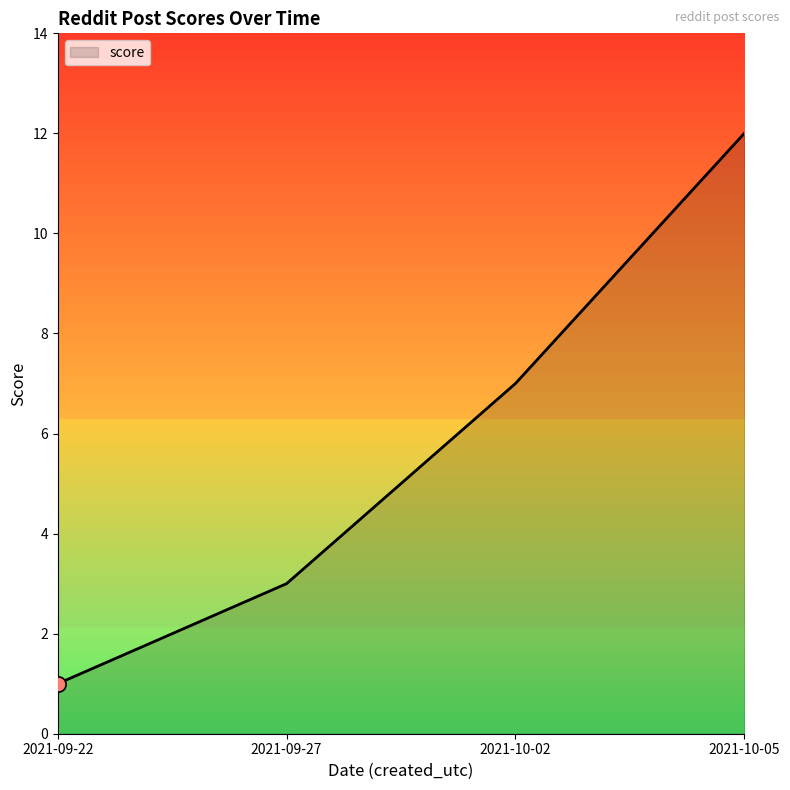

Which has a higher value, 2021-09-27 or 2021-10-02?

2021-10-02